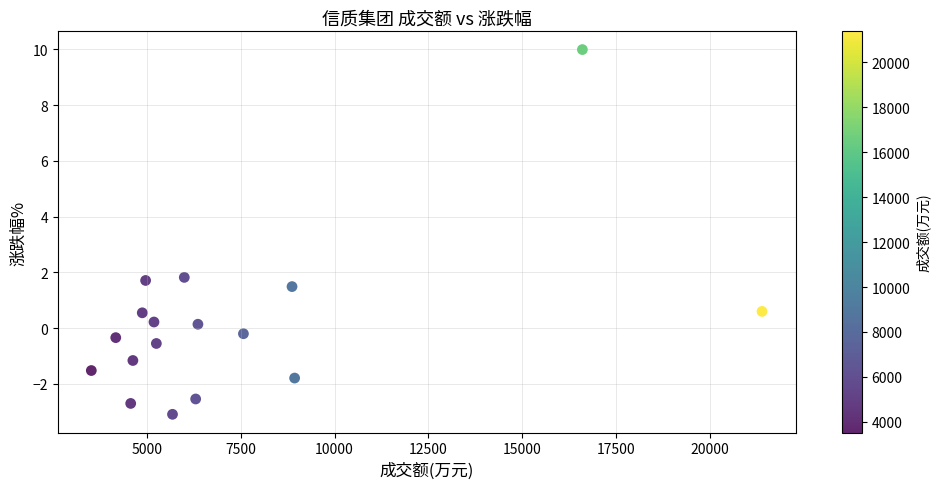

What is the range of X values (max minus min)?

17861.0